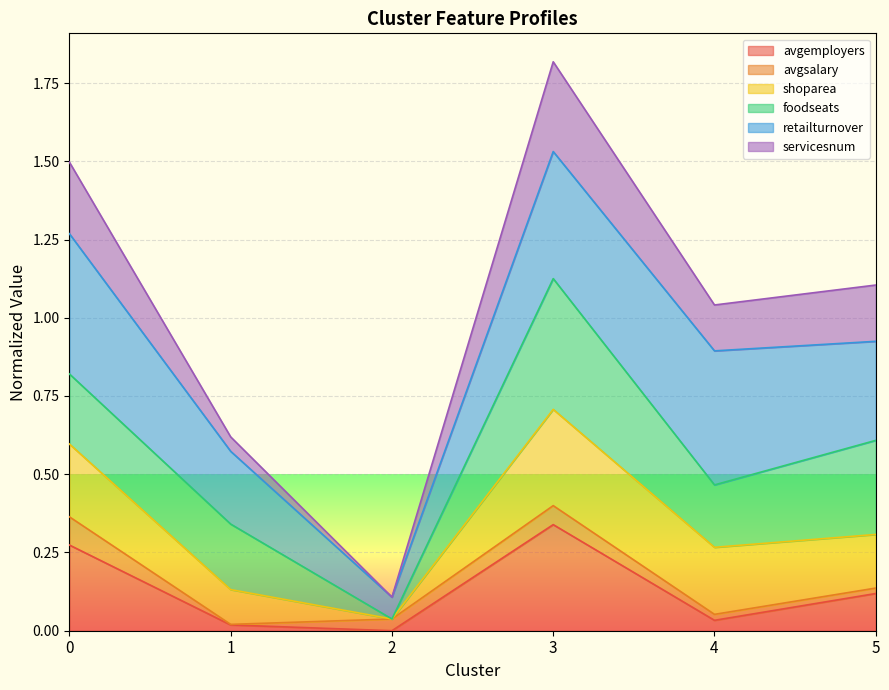

What is the approximate value of servicesnum at 0?

1.5